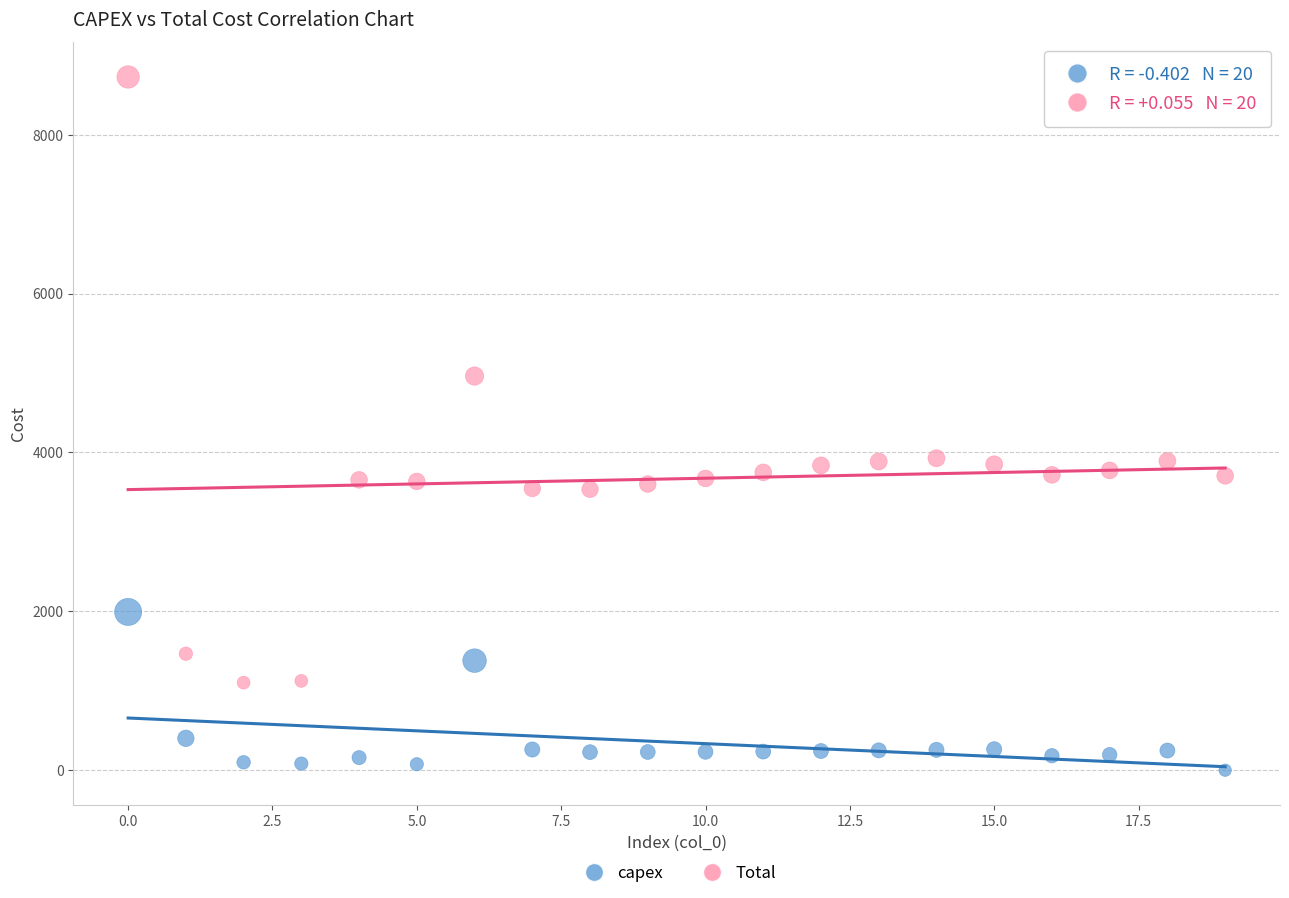

What are all the series names shown in the legend?

capex, Total